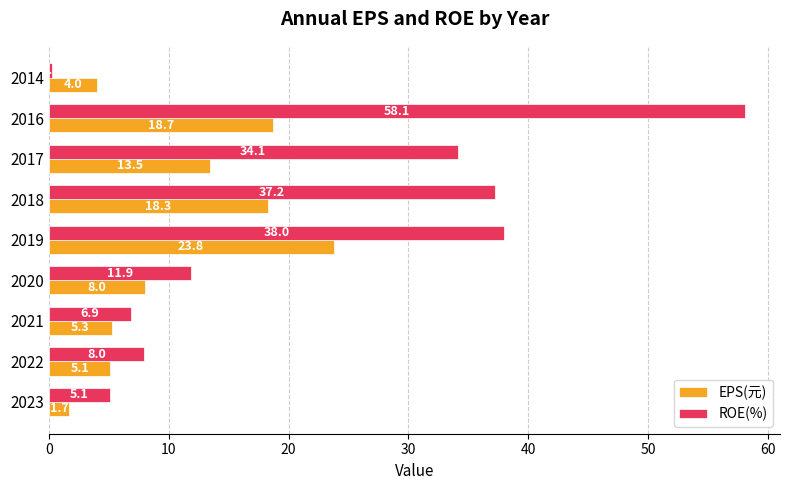

List the series in order of their overall mean, highest first.

ROE(%), EPS(元)